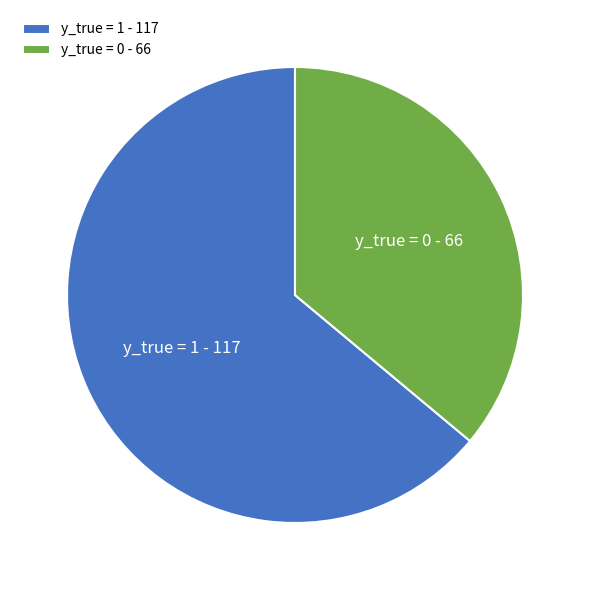

Does y_true = 1 represent more than half of the total?

Yes